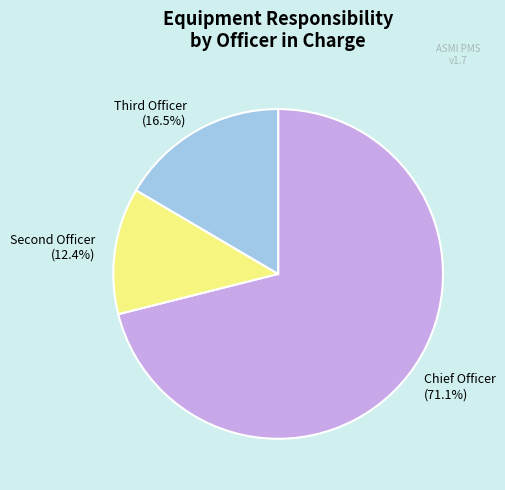

Count the number of slices in the pie.

3